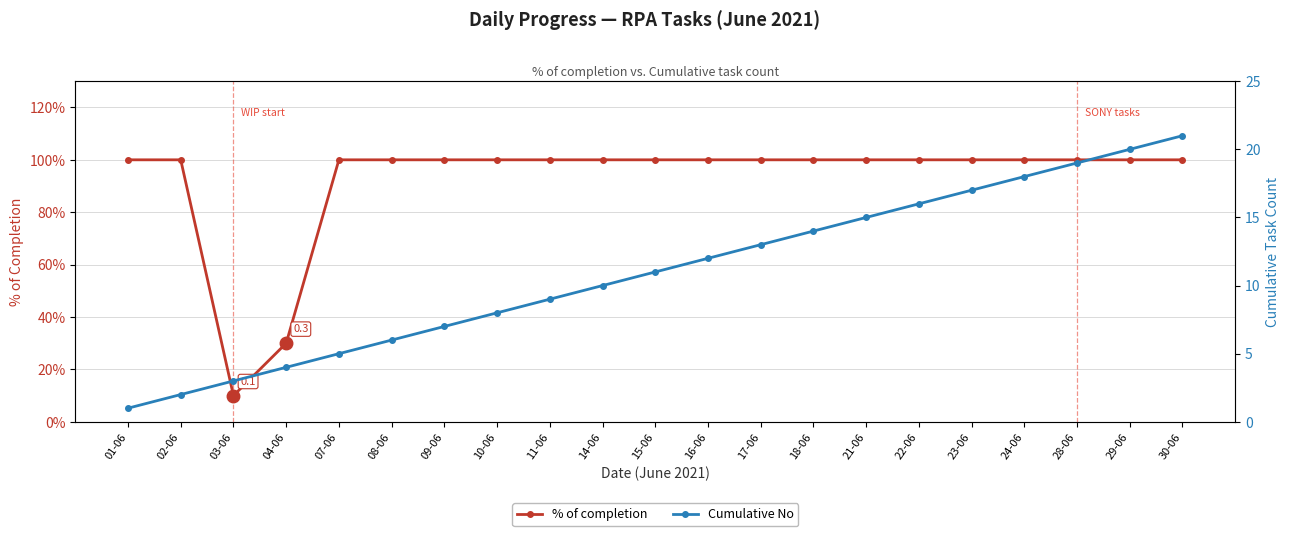

Which series has the widest spread of values?

Cumulative No